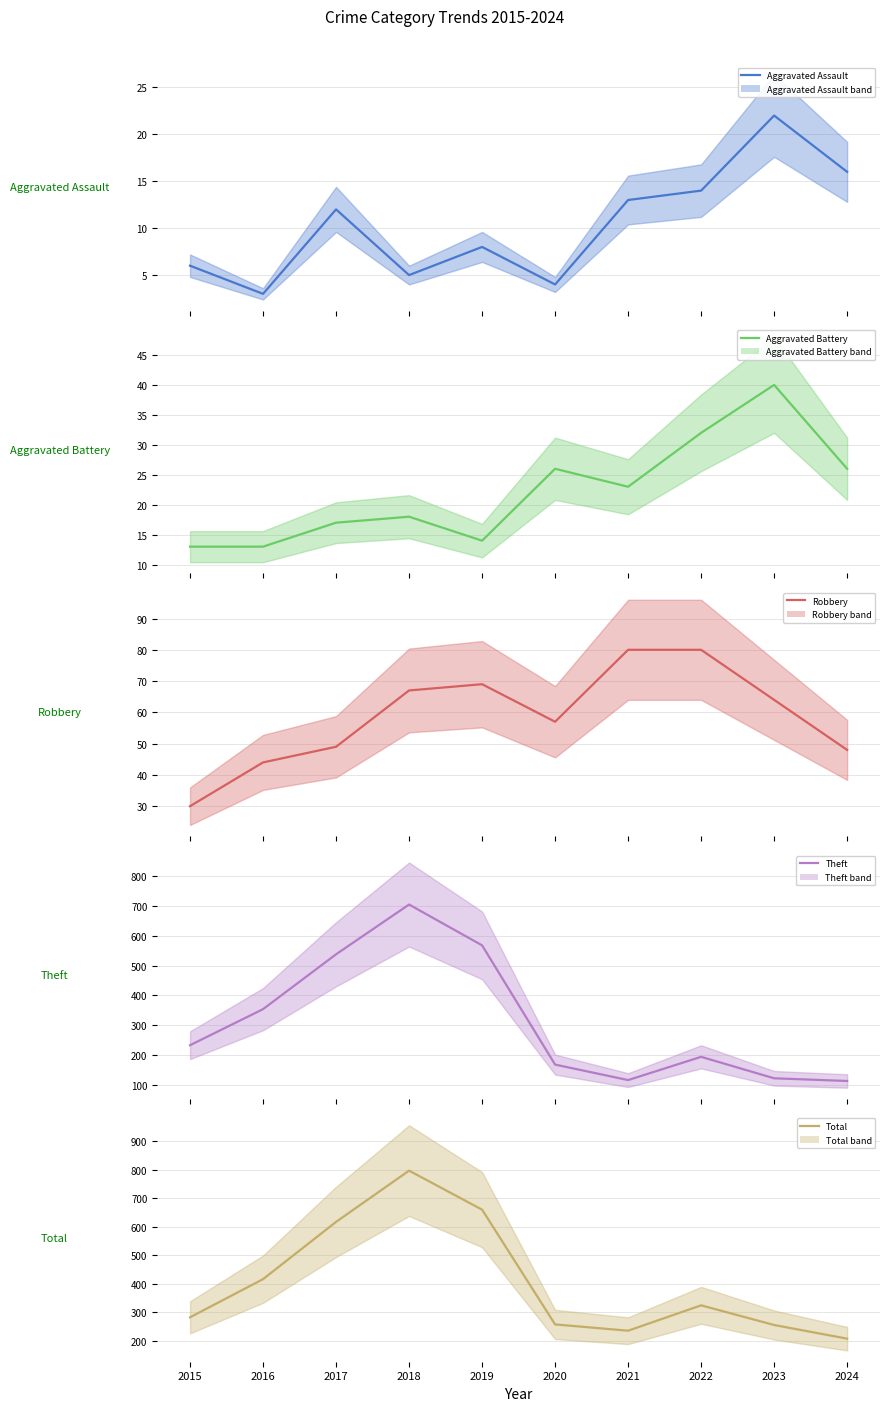

Which series has the largest total across all categories?

Total (mean)